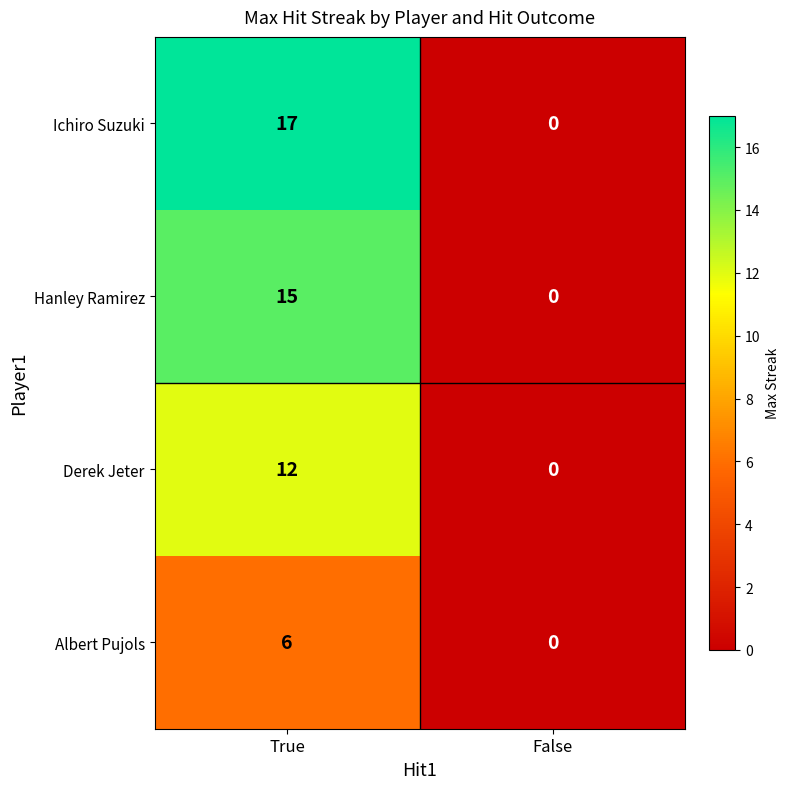

Which category has the highest value across all series?

True